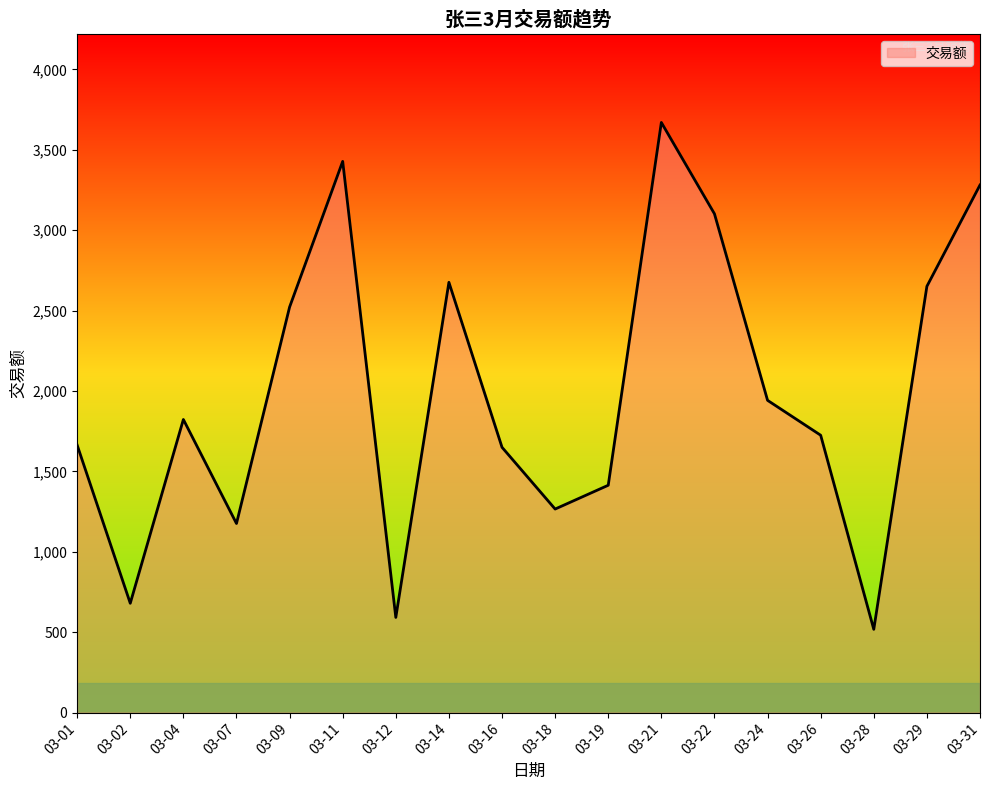

What is the value of the 17th point from the left?

2651